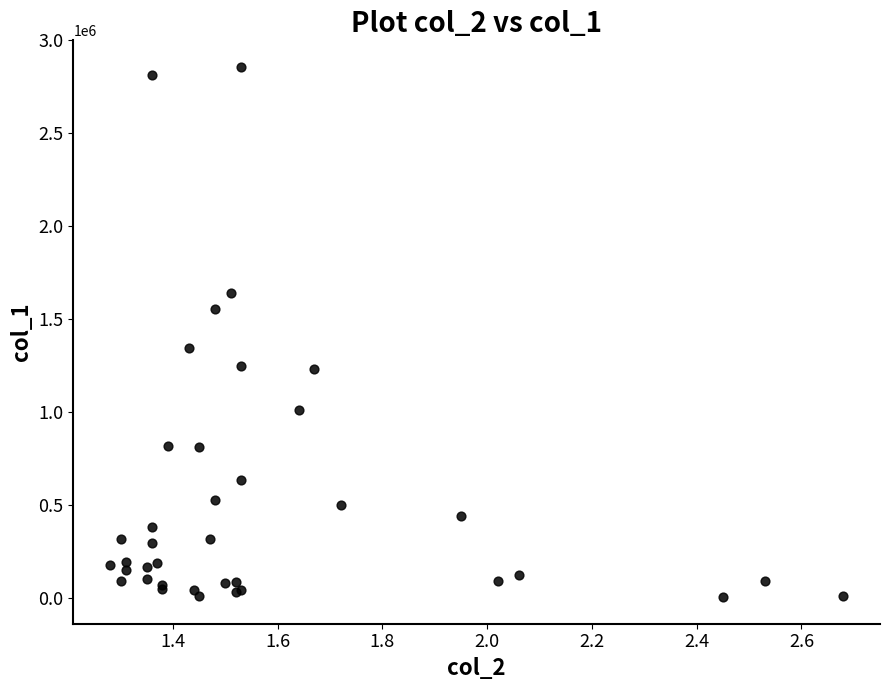

What Y value in the scatter plot is closest to 1430500?

1343000